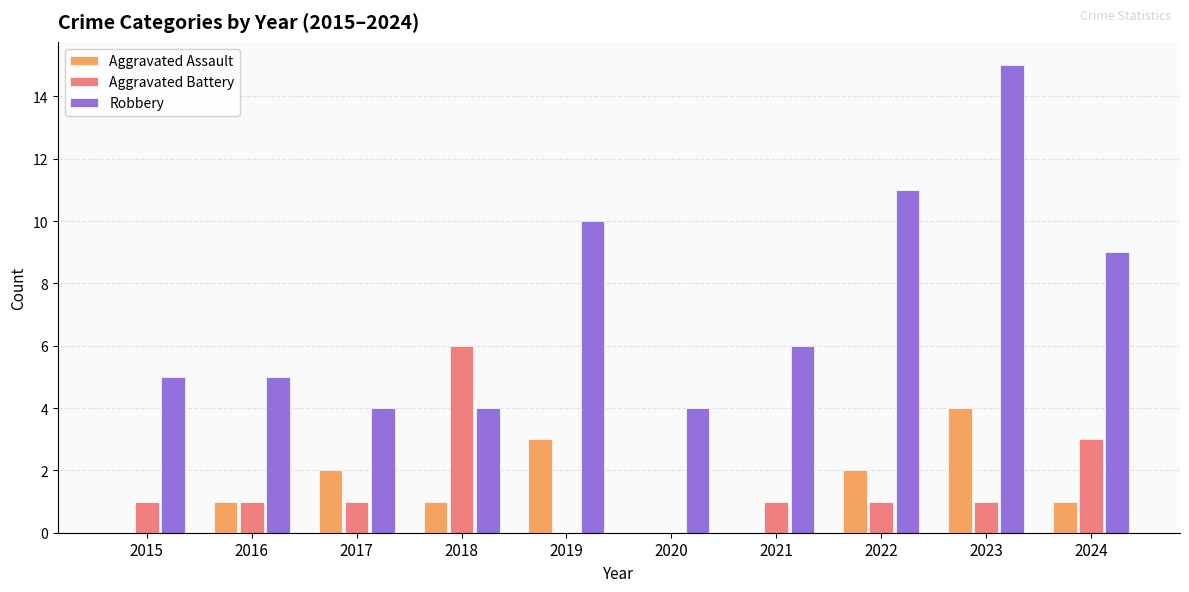

True or false: Aggravated Battery has a value of 2 at 2023.

False